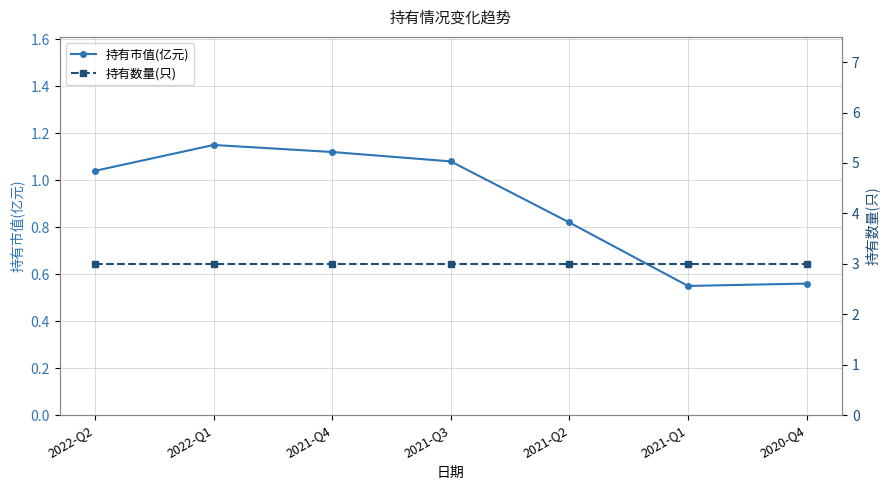

Reading right to left, what are all the values shown in this chart?

持有市值(亿元): 0.6	0.6	0.8	1.1	1.1	1.1	1.0
持有数量(只): 3.0	3.0	3.0	3.0	3.0	3.0	3.0